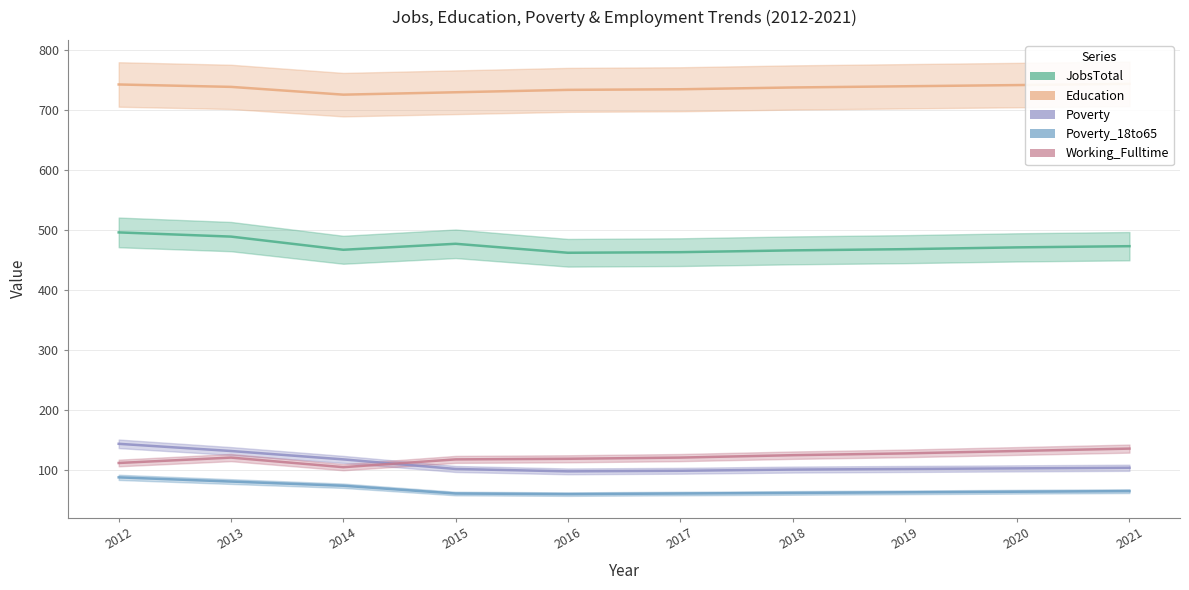

What is the total value across all series at 2018?

1489